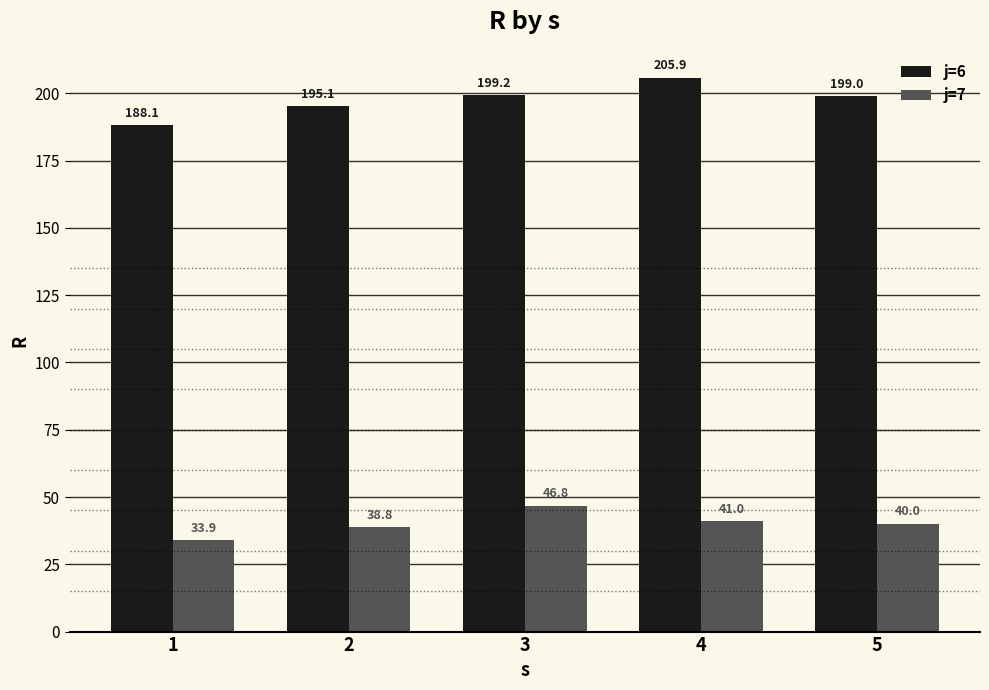

Reading left to right, extract all data points from this chart.

j=6: 188.1	195.1	199.2	205.9	199.0
j=7: 33.9	38.8	46.8	41.0	40.0